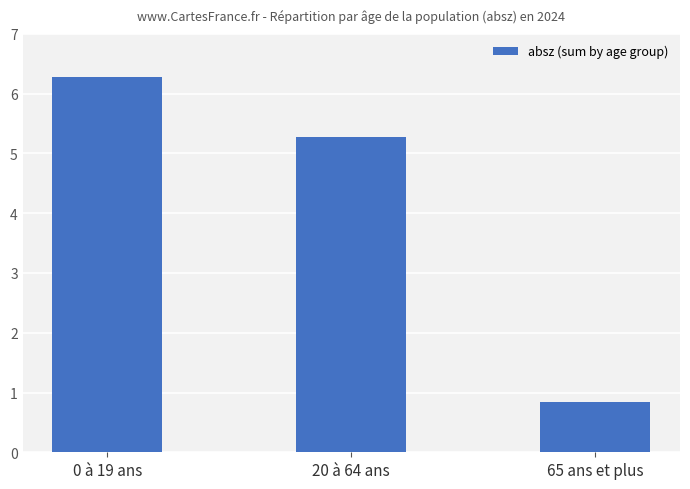

What is the change in value from 0 à 19 ans to 20 à 64 ans?

-1.0